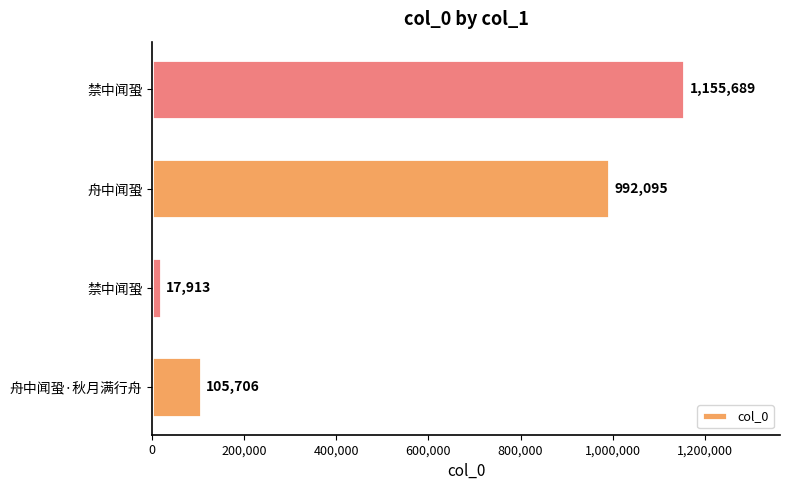

Does the chart contain any negative values?

No